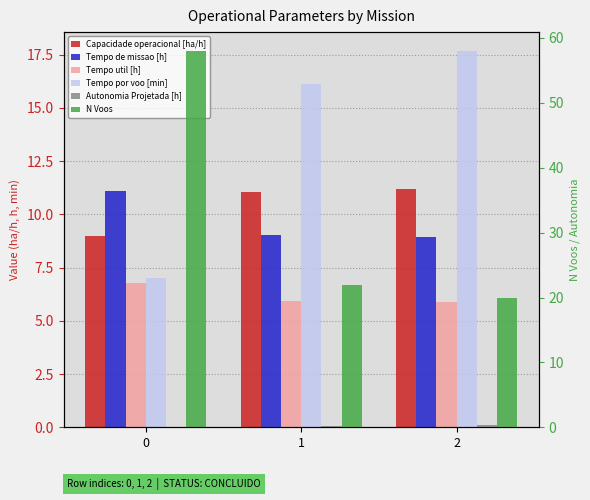

Reading left to right, transcribe all the data shown in this chart.

Capacidade operacional [ha/h]: 9.0	11.1	11.2
Tempo de missao [h]: 11.1	9.0	8.9
Tempo util [h]: 6.8	5.9	5.9
Tempo por voo [min]: 7.0	16.1	17.7
Autonomia Projetada [h]: 0.1	0.2	0.3
N Voos: 58.0	22.0	20.0